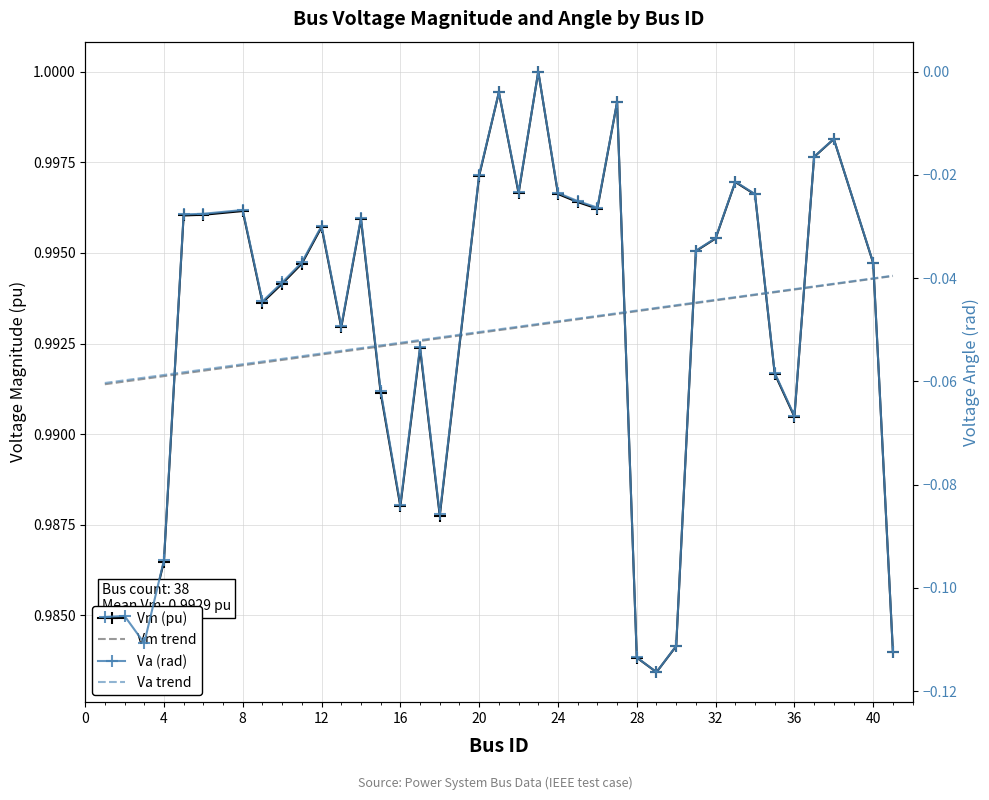

What are all the series names shown in the legend?

Vm (pu), Vm trend, Va (rad), Va trend